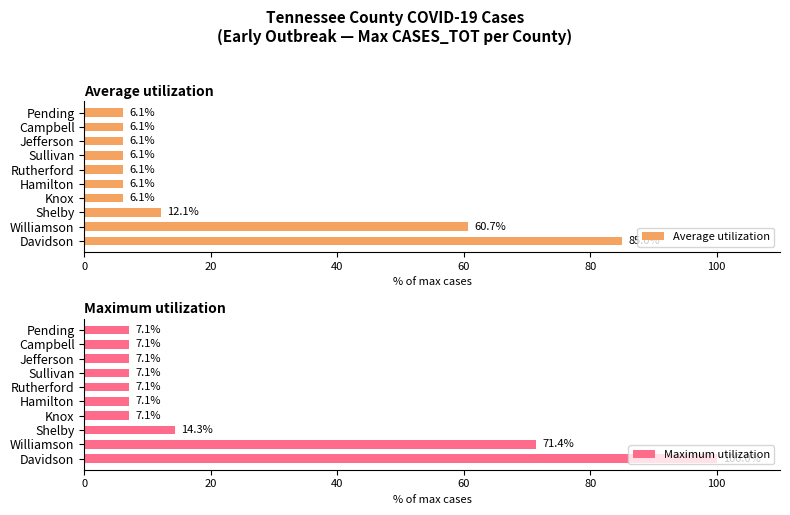

What is the sum of the Maximum utilization values at Rutherford and Pending?

14.3